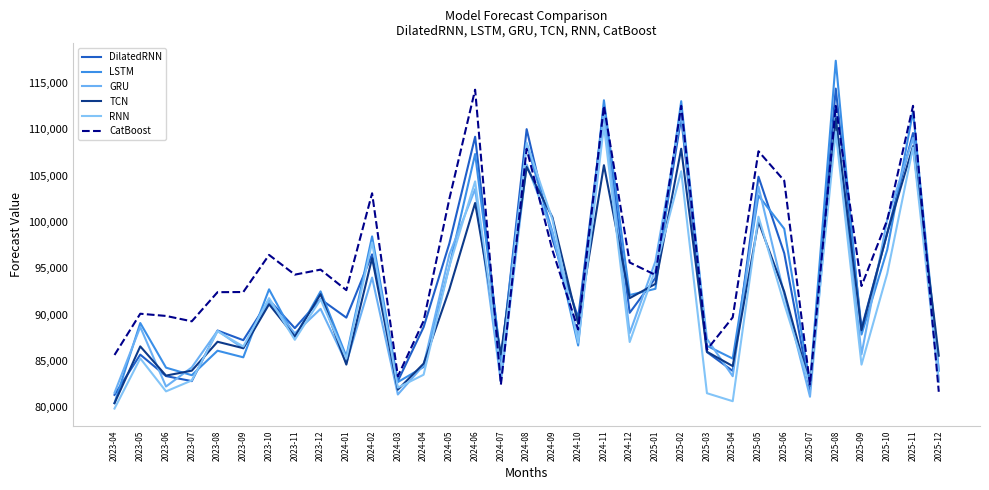

How many lines are shown in the chart?

6